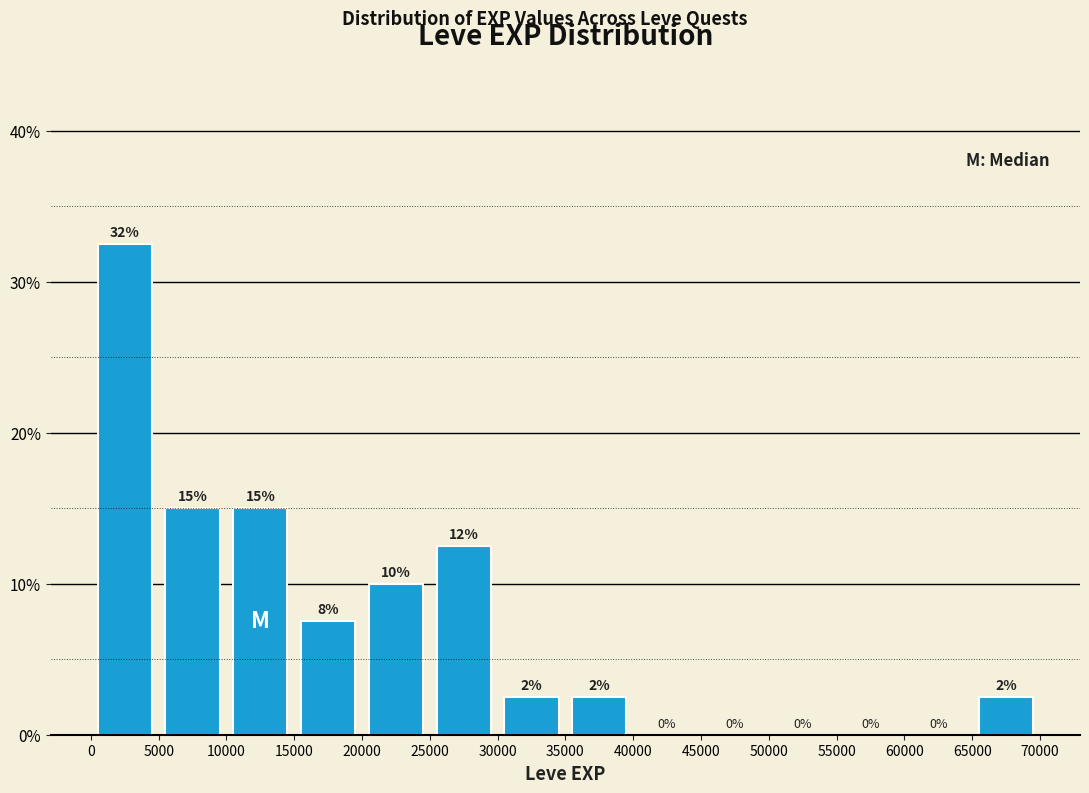

Which range on the x-axis has the tallest bar?

0 to 5000